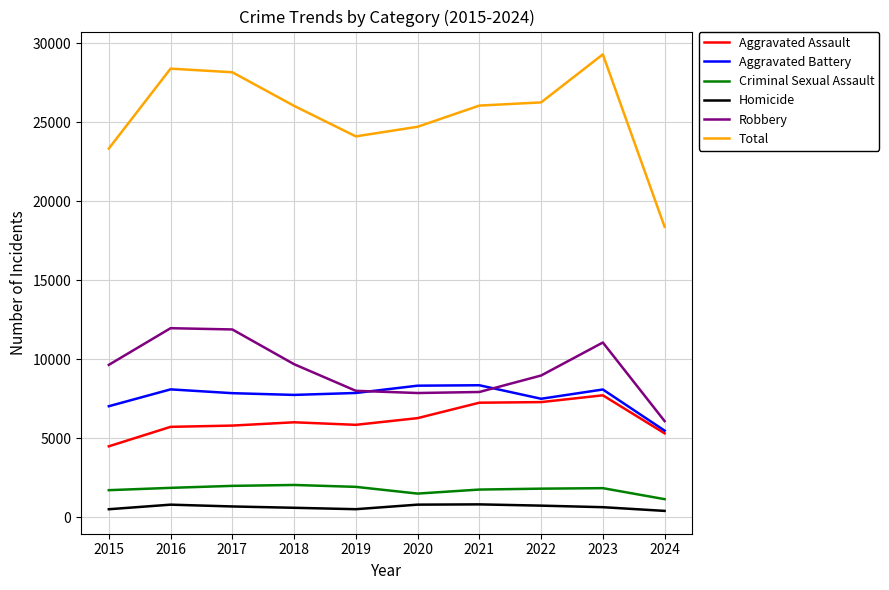

How many lines are shown in the chart?

6